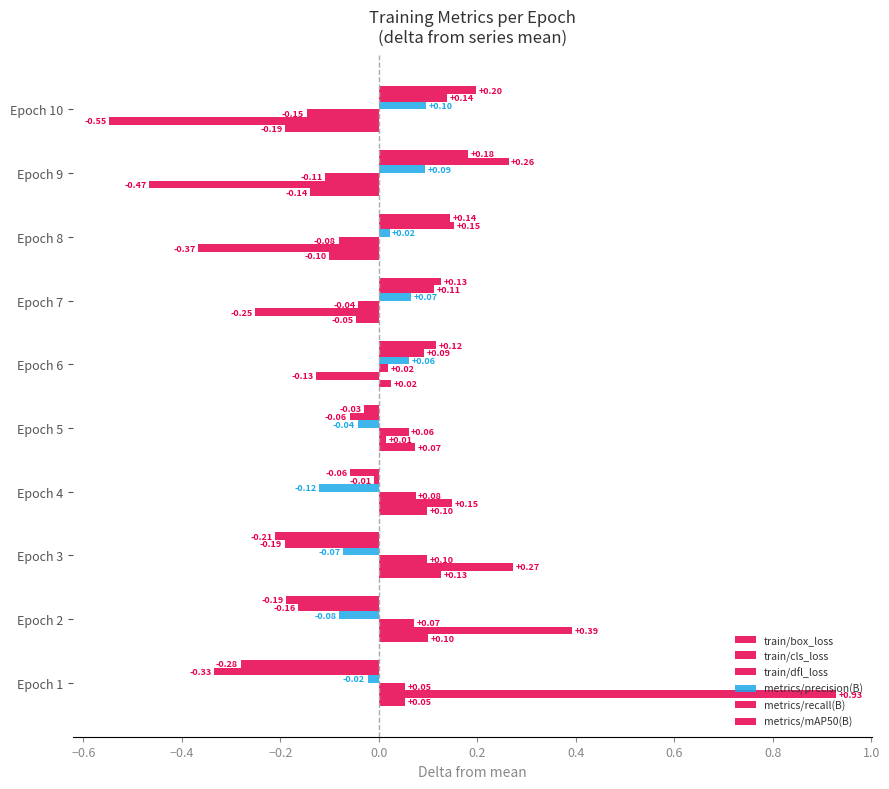

Count the number of data series in this chart.

6